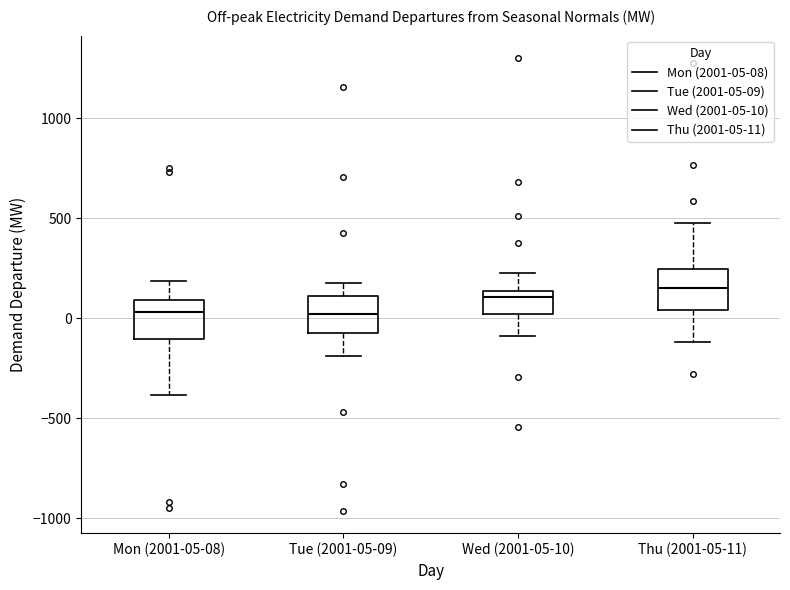

Reading left to right, transcribe this box plot: for each box, give where its median line is, the range the box spans, and where its two whiskers end, as read against the y-axis. The values are not printed on the chart, so give them approximately, as read against the axis.

Mon (2001-05-08): median 50, box -100 to 100, whiskers -400 to 200
Tue (2001-05-09): median 0, box -100 to 100, whiskers -200 to 150
Wed (2001-05-10): median 100, box 0 to 150, whiskers -100 to 200
Thu (2001-05-11): median 150, box 50 to 250, whiskers -100 to 500